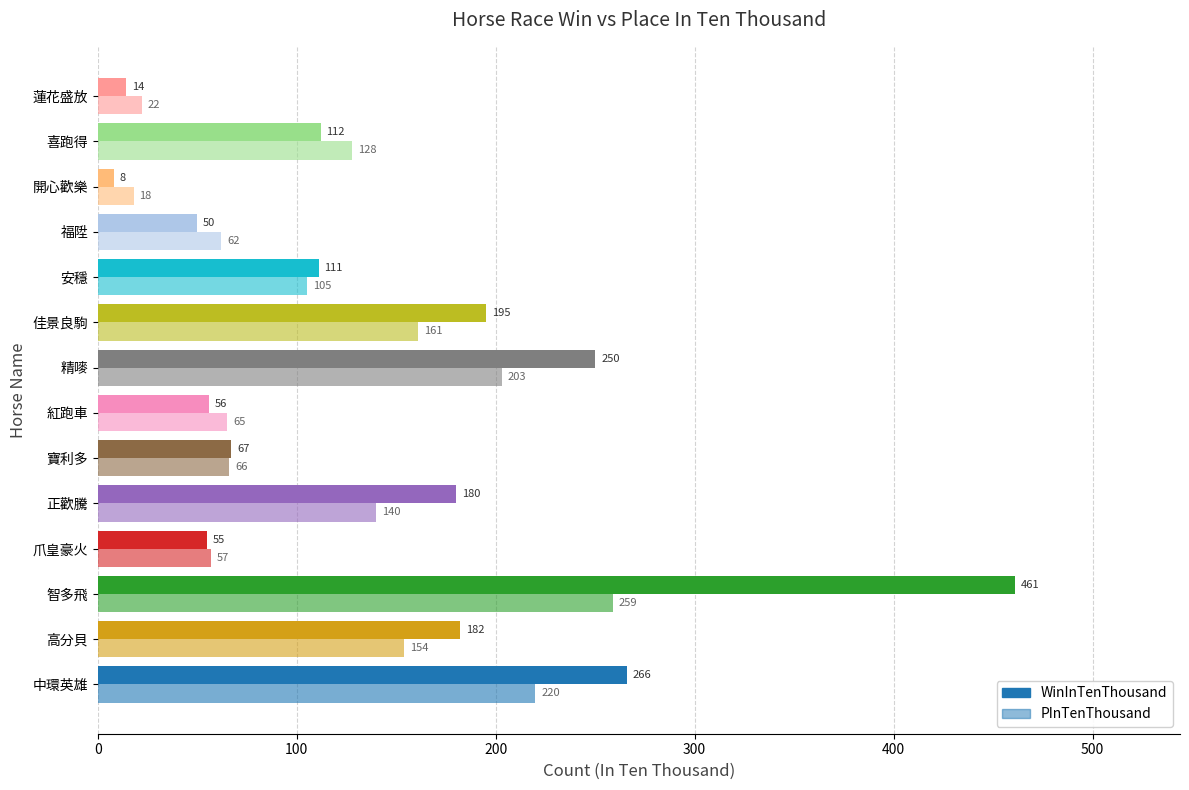

How many categories are shown in the chart?

14